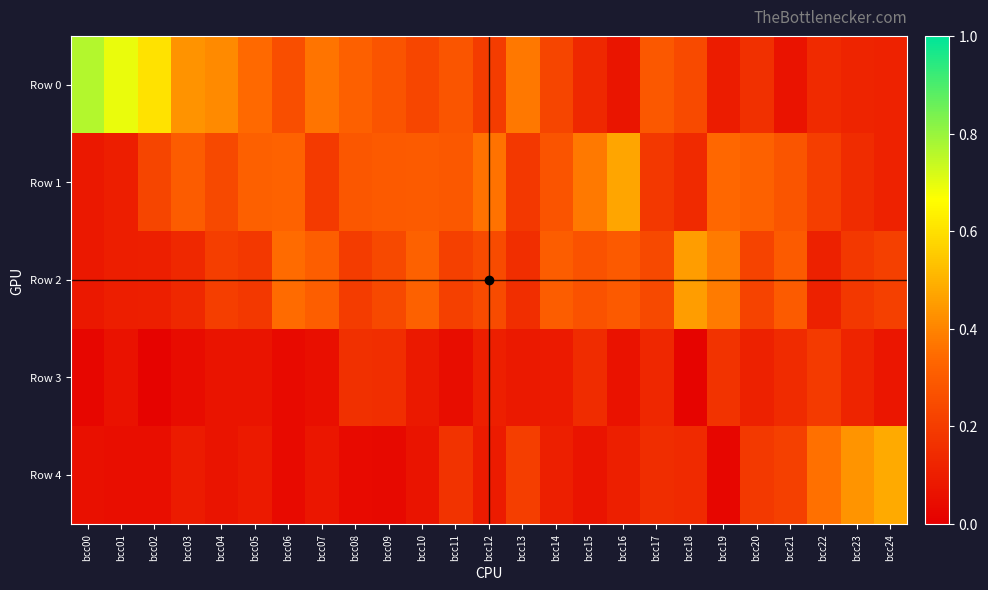

Reading left to right, list all the values displayed in this chart.

Row 0: bcc00=0.8	bcc01=0.7	bcc02=0.6	bcc03=0.4	bcc04=0.4	bcc05=0.3	bcc06=0.3	bcc07=0.4	bcc08=0.3	bcc09=0.3	bcc10=0.2	bcc11=0.3	bcc12=0.2	bcc13=0.4	bcc14=0.2	bcc15=0.1	bcc16=0.1	bcc17=0.3	bcc18=0.2	bcc19=0.1	bcc20=0.2	bcc21=0.1	bcc22=0.1	bcc23=0.1	bcc24=0.1
Row 1: bcc00=0.1	bcc01=0.1	bcc02=0.2	bcc03=0.3	bcc04=0.2	bcc05=0.3	bcc06=0.3	bcc07=0.2	bcc08=0.3	bcc09=0.3	bcc10=0.3	bcc11=0.3	bcc12=0.4	bcc13=0.2	bcc14=0.3	bcc15=0.4	bcc16=0.5	bcc17=0.2	bcc18=0.1	bcc19=0.3	bcc20=0.3	bcc21=0.3	bcc22=0.2	bcc23=0.1	bcc24=0.1
Row 2: bcc00=0.1	bcc01=0.1	bcc02=0.1	bcc03=0.1	bcc04=0.2	bcc05=0.2	bcc06=0.3	bcc07=0.3	bcc08=0.2	bcc09=0.2	bcc10=0.3	bcc11=0.2	bcc12=0.2	bcc13=0.2	bcc14=0.3	bcc15=0.3	bcc16=0.3	bcc17=0.2	bcc18=0.5	bcc19=0.4	bcc20=0.2	bcc21=0.3	bcc22=0.1	bcc23=0.2	bcc24=0.2
Row 3: bcc00=0.0	bcc01=0.1	bcc02=0.0	bcc03=0.0	bcc04=0.1	bcc05=0.1	bcc06=0.0	bcc07=0.1	bcc08=0.2	bcc09=0.2	bcc10=0.1	bcc11=0.0	bcc12=0.1	bcc13=0.1	bcc14=0.1	bcc15=0.1	bcc16=0.1	bcc17=0.1	bcc18=0.0	bcc19=0.2	bcc20=0.1	bcc21=0.1	bcc22=0.2	bcc23=0.1	bcc24=0.1
Row 4: bcc00=0.1	bcc01=0.0	bcc02=0.0	bcc03=0.1	bcc04=0.1	bcc05=0.1	bcc06=0.0	bcc07=0.1	bcc08=0.0	bcc09=0.0	bcc10=0.1	bcc11=0.2	bcc12=0.1	bcc13=0.2	bcc14=0.1	bcc15=0.1	bcc16=0.1	bcc17=0.2	bcc18=0.1	bcc19=0.0	bcc20=0.2	bcc21=0.2	bcc22=0.4	bcc23=0.4	bcc24=0.5